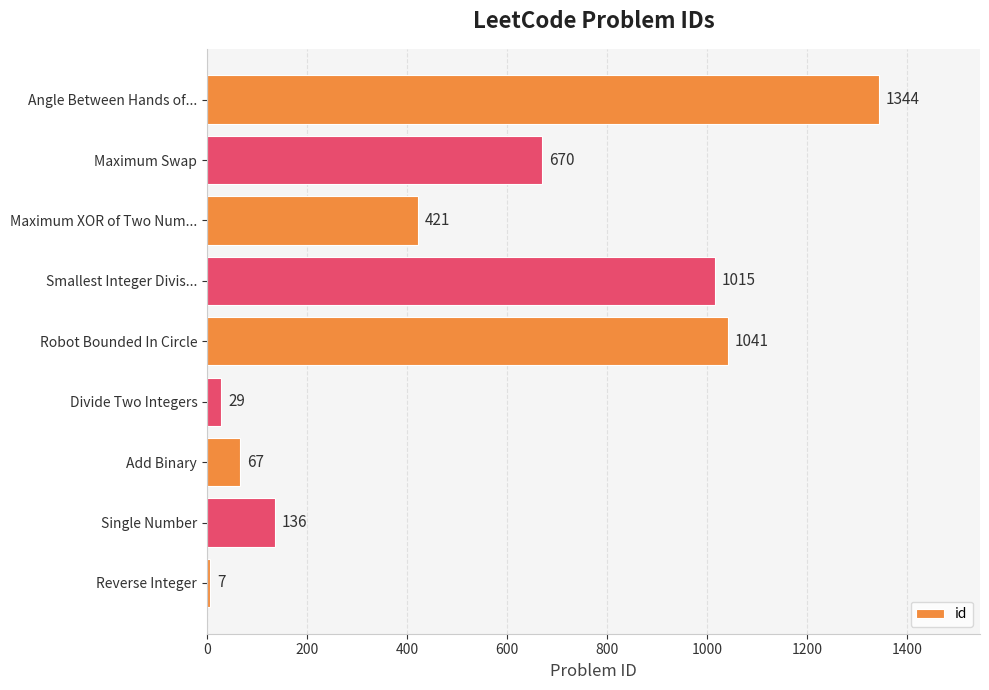

Rank the categories by value from highest to lowest.

Angle Between Hands of..., Robot Bounded In Circle, Smallest Integer Divis..., Maximum Swap, Maximum XOR of Two Num..., Single Number, Add Binary, Divide Two Integers, Reverse Integer